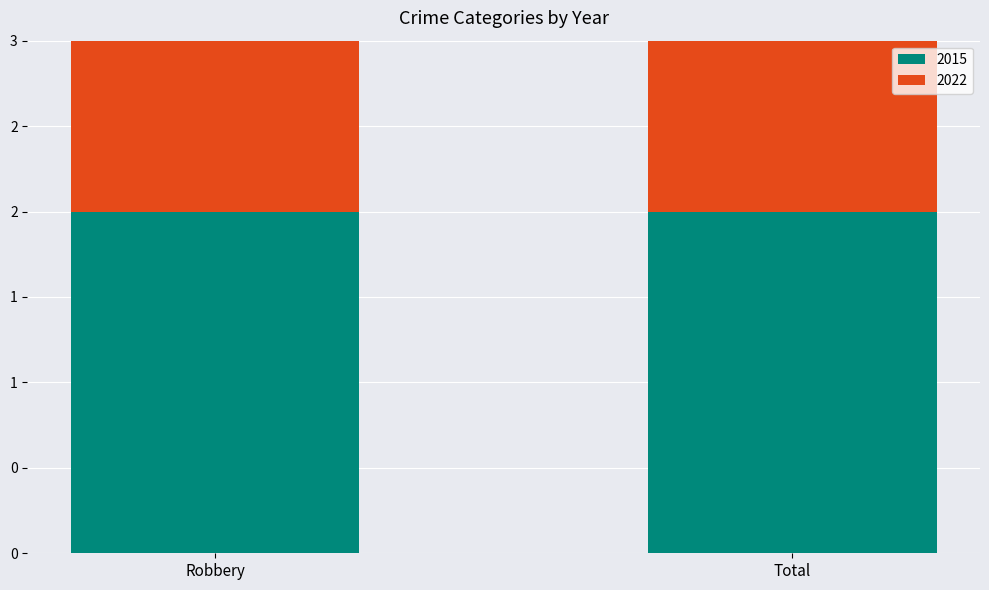

What are all the series names shown in the legend?

2015, 2022